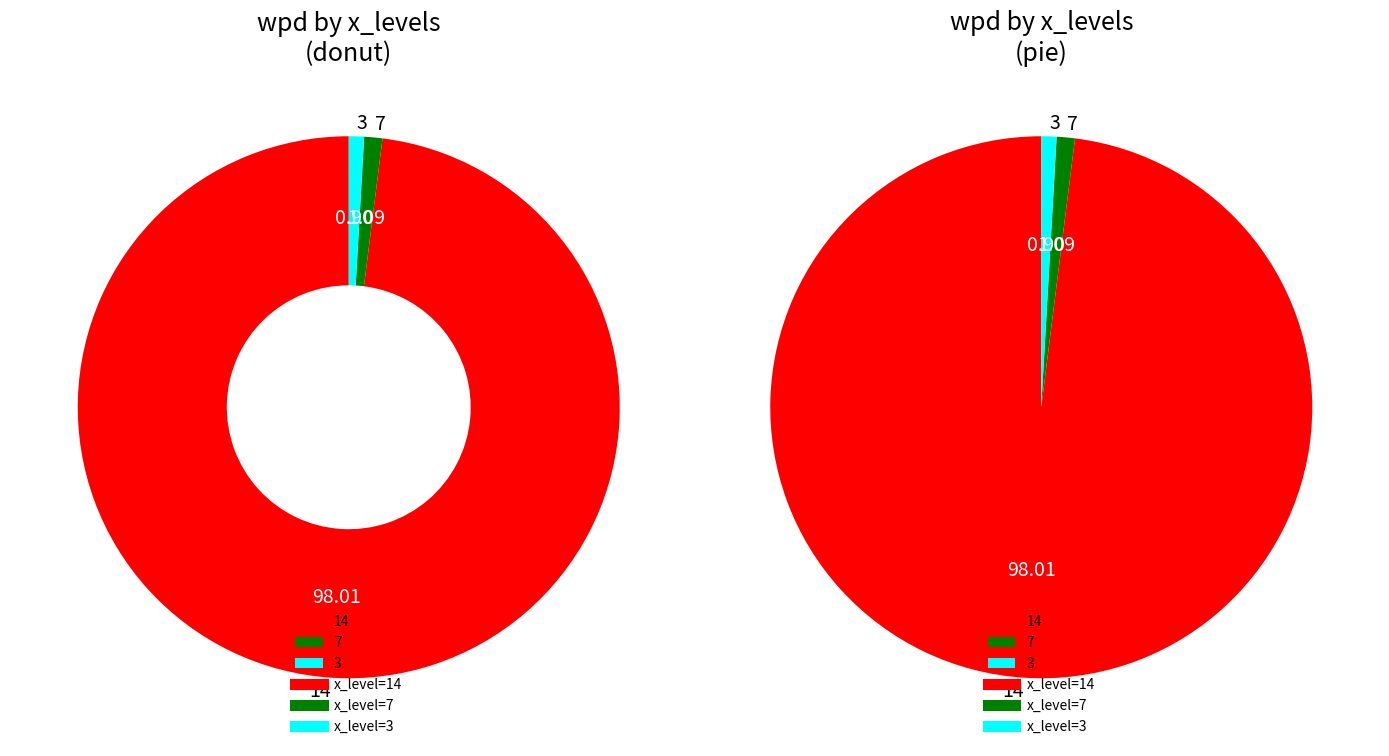

Rank the categories by value from lowest to highest.

3, 7, 14